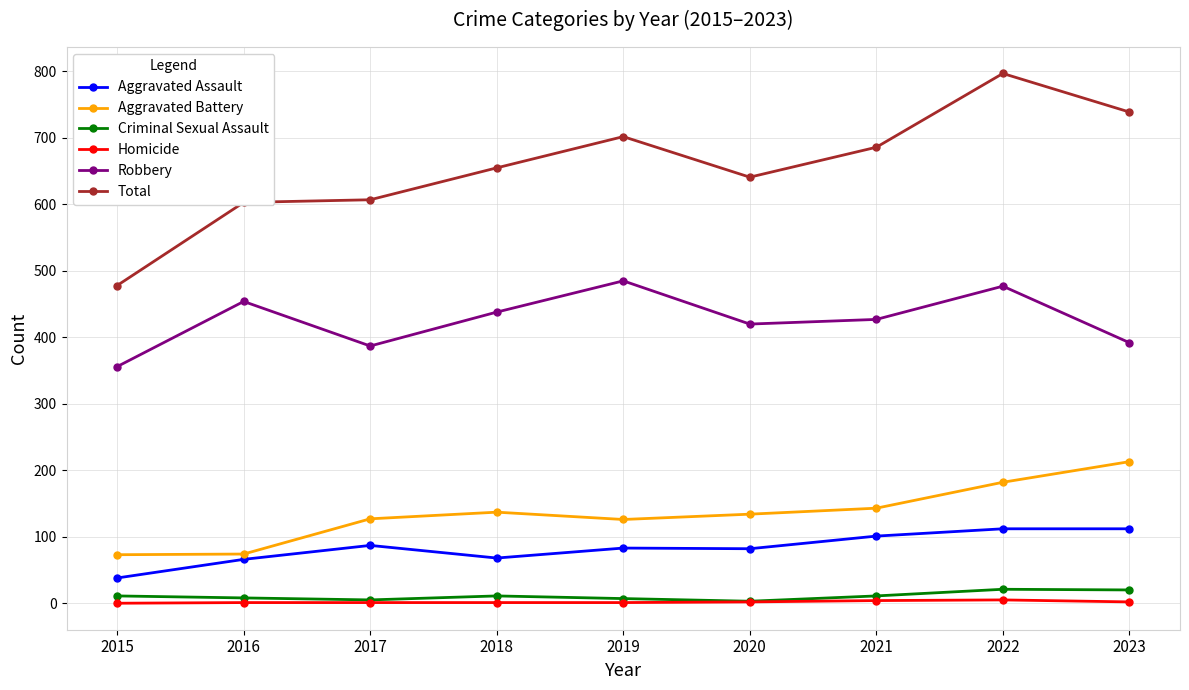

True or false: Total and Criminal Sexual Assault intersect in this chart.

False